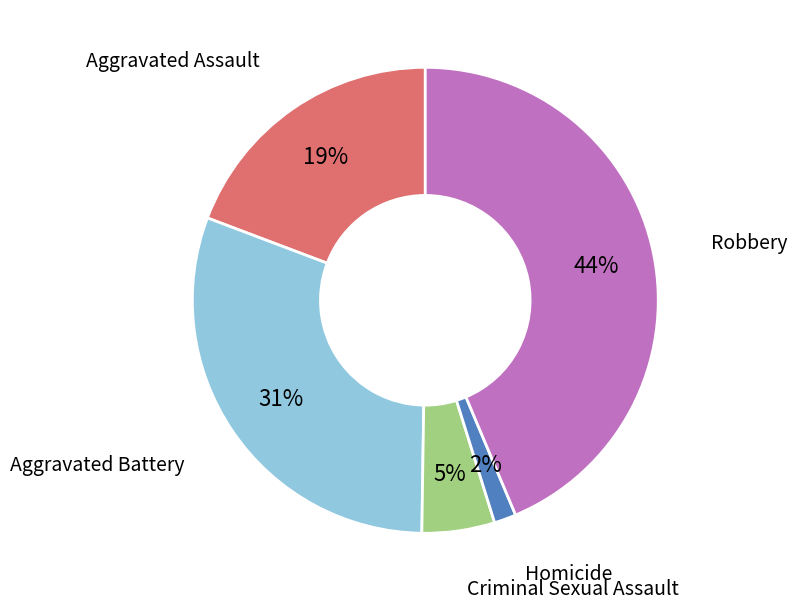

Does Criminal Sexual Assault represent more than half of the total?

No